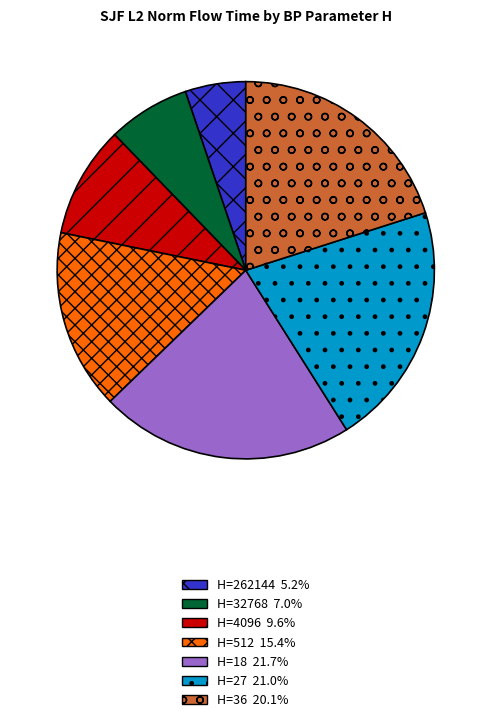

Is there any slice that represents more than half of the pie?

No